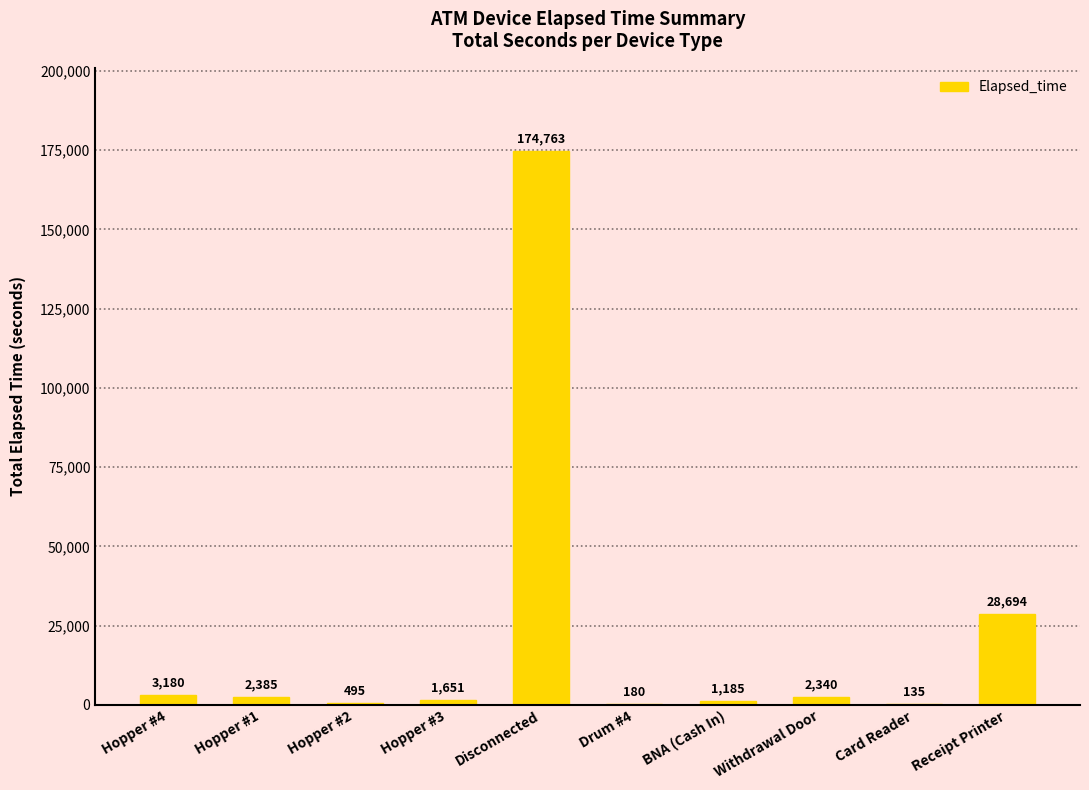

Which category has the highest value across all series?

Disconnected